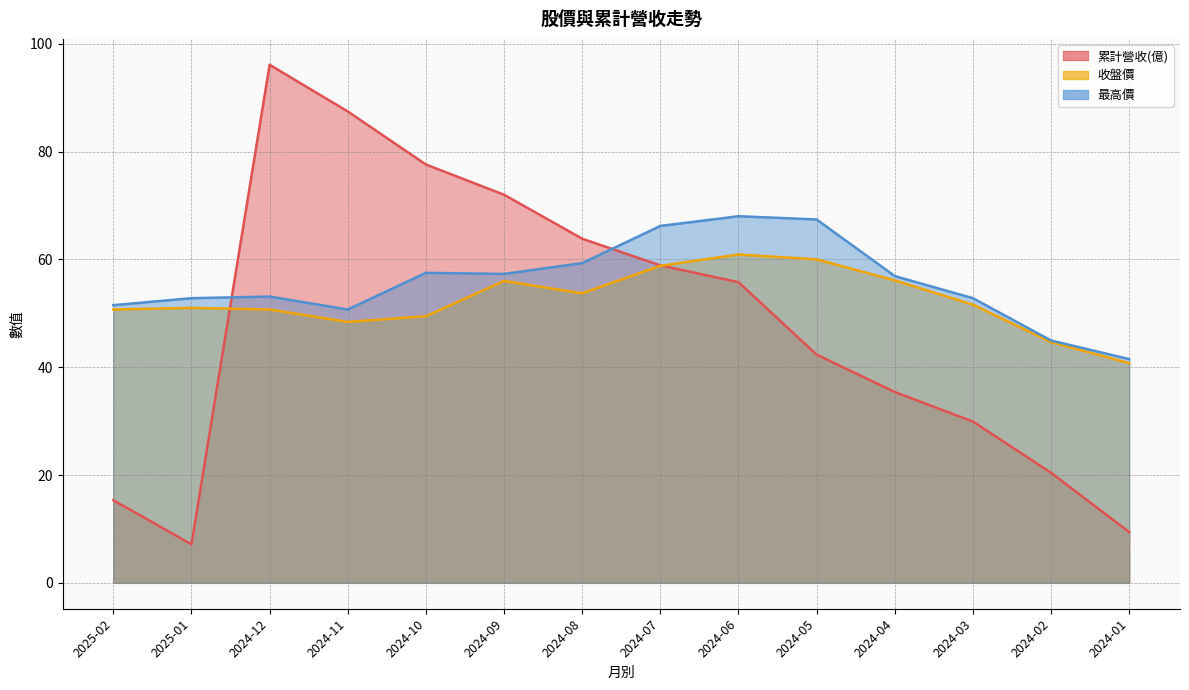

At which category does 最高價 reach its first local peak?

2024-12